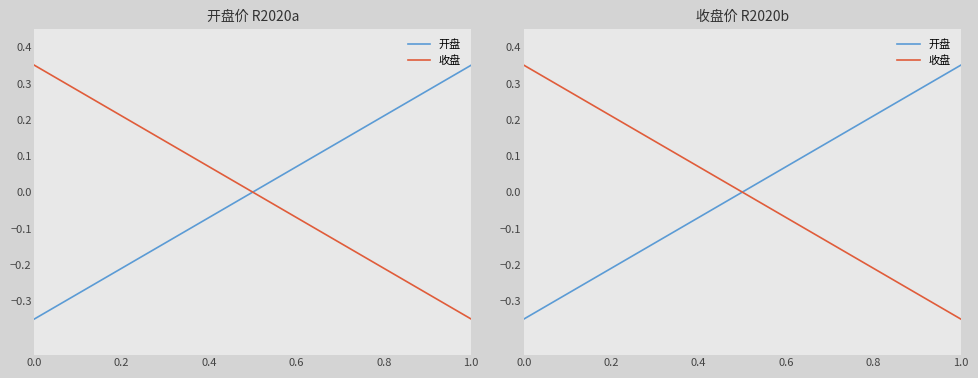

Reading left to right, extract all data points from this chart.

开盘: -0.3	-0.3	-0.3	-0.2	-0.2	-0.2	-0.1	-0.1	-0.1	-0.0	0.0	0.1	0.1	0.1	0.2	0.2	0.2	0.3	0.3	0.3
收盘: 0.3	0.3	0.3	0.2	0.2	0.2	0.1	0.1	0.1	0.0	-0.0	-0.1	-0.1	-0.1	-0.2	-0.2	-0.2	-0.3	-0.3	-0.3